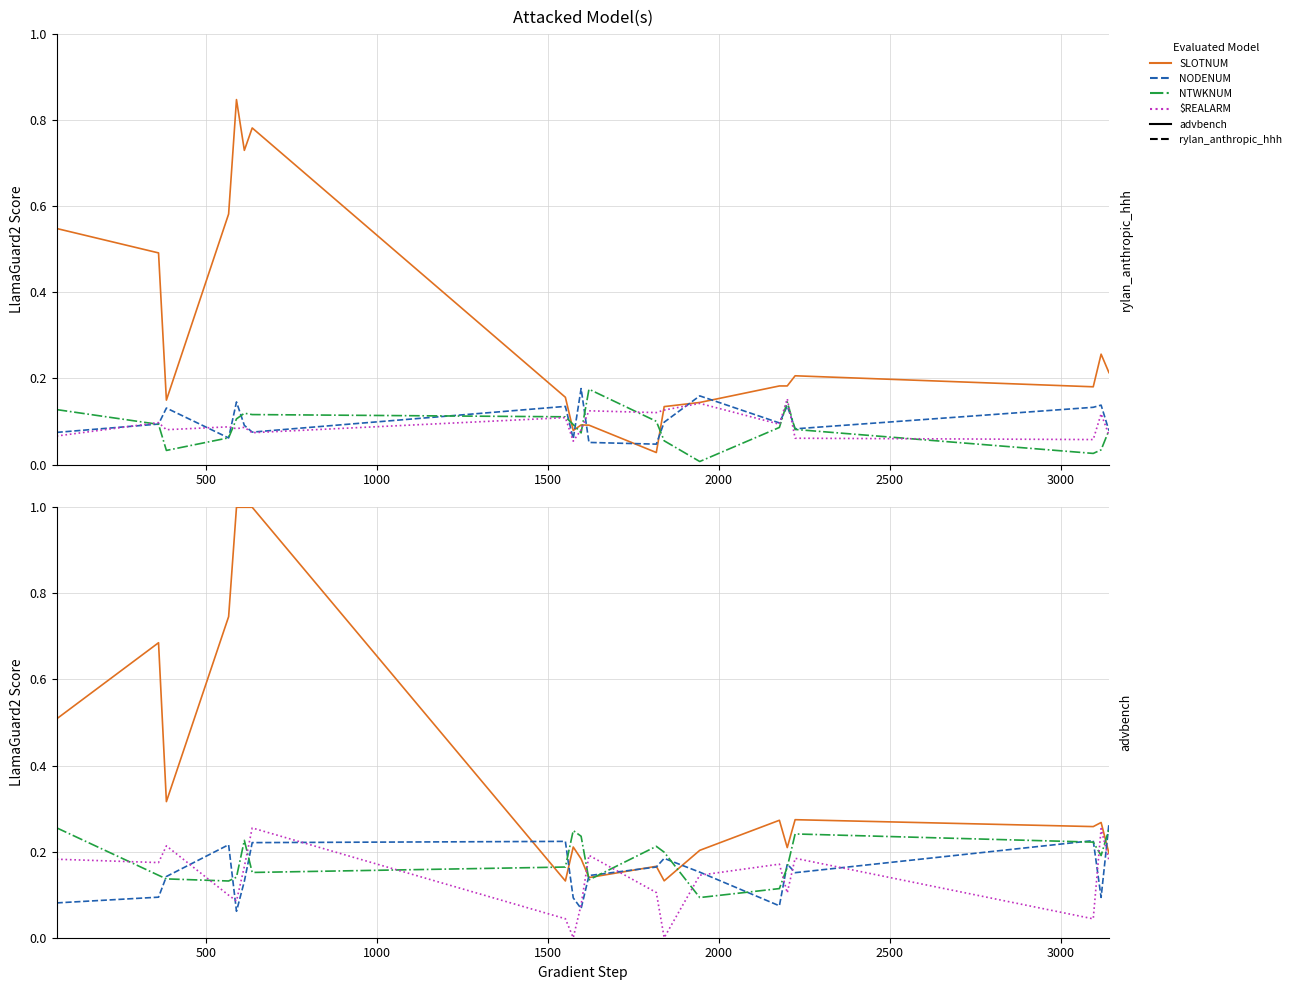

Is the value of $REALARM at 13 greater than the value of NODENUM at 1500?

No